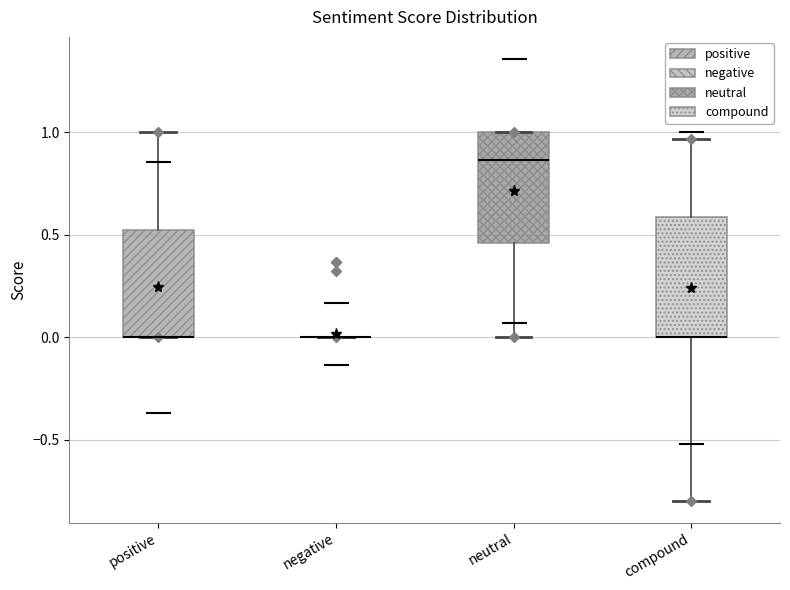

Reading left to right, read every box against the y-axis: the position of its median line, the range the box covers, and the ends of its whiskers. The values are not printed on the chart, so give them approximately, as read against the axis.

positive: median 0.00 (drawn on the box's lower edge), box 0.00 to 0.55, whiskers 0.00 to 1.00
negative: box collapsed to a line at 0.00, whiskers 0.00 to 0.00
neutral: median 0.85, box 0.45 to 1.00, whiskers 0.00 to 1.00
compound: median 0.00 (drawn on the box's lower edge), box 0.00 to 0.60, whiskers -0.80 to 0.95